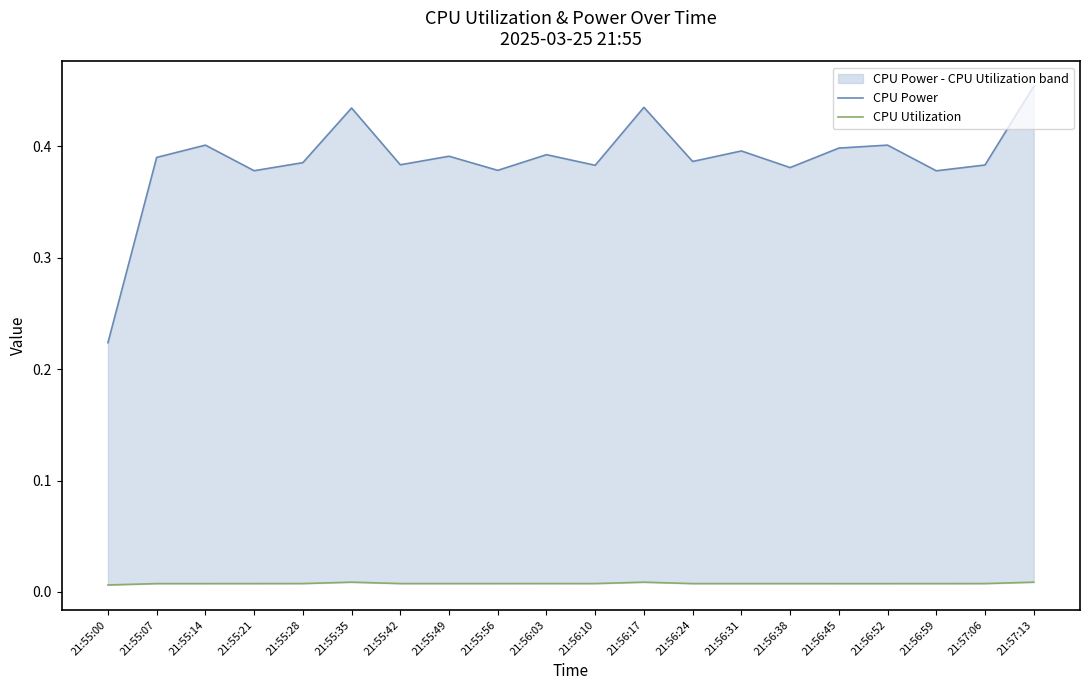

True or false: CPU Utilization has more than 1 interior local peaks.

True